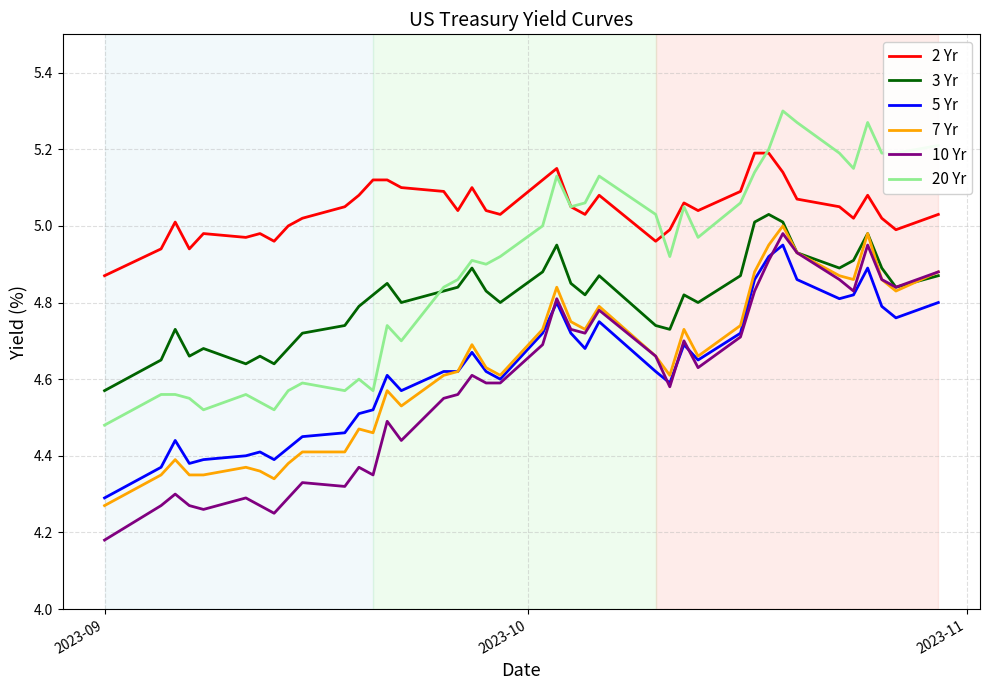

True or false: 5 Yr and 20 Yr intersect in this chart.

False